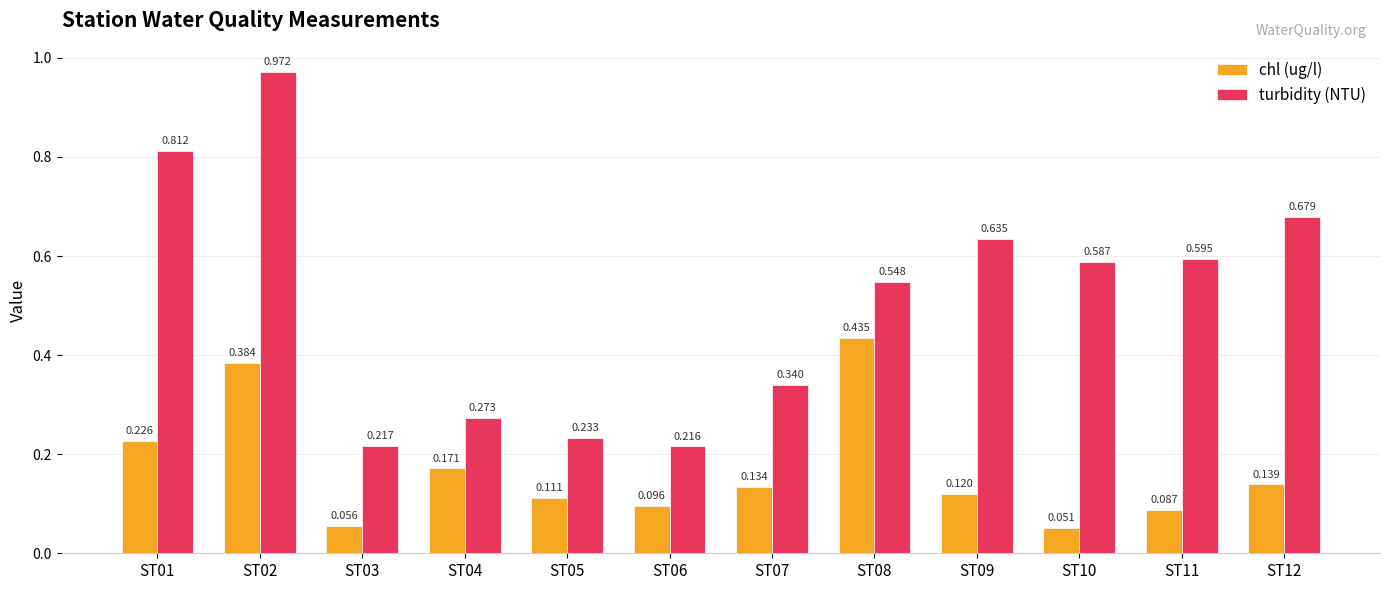

Which series has the largest total across all categories?

turbidity (NTU)